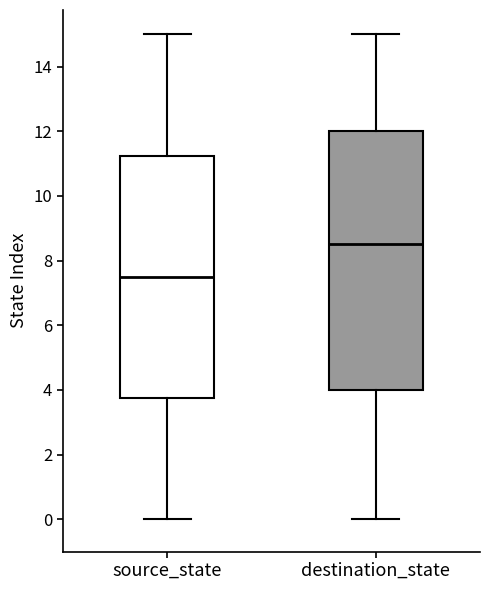

Reading left to right, transcribe this box plot: for each box, give where its median line is, the range the box spans, and where its two whiskers end, as read against the y-axis. The values are not printed on the chart, so give them approximately, as read against the axis.

source_state: median 7.6, box 3.8 to 11.2, whiskers 0.0 to 15.0
destination_state: median 8.6, box 4.0 to 12.0, whiskers 0.0 to 15.0